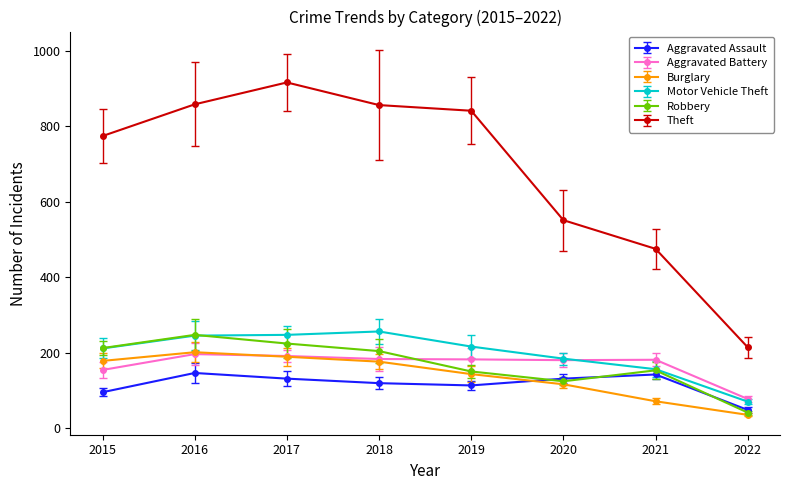

True or false: Burglary and Motor Vehicle Theft cross at least once.

False